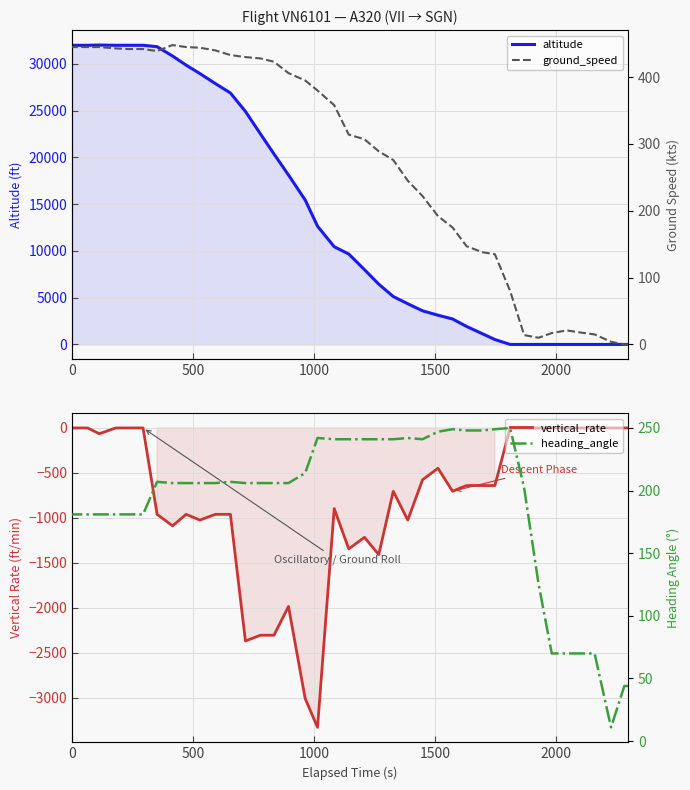

Rank the series by their maximum value, from lowest to highest.

vertical_rate, heading_angle, ground_speed, altitude